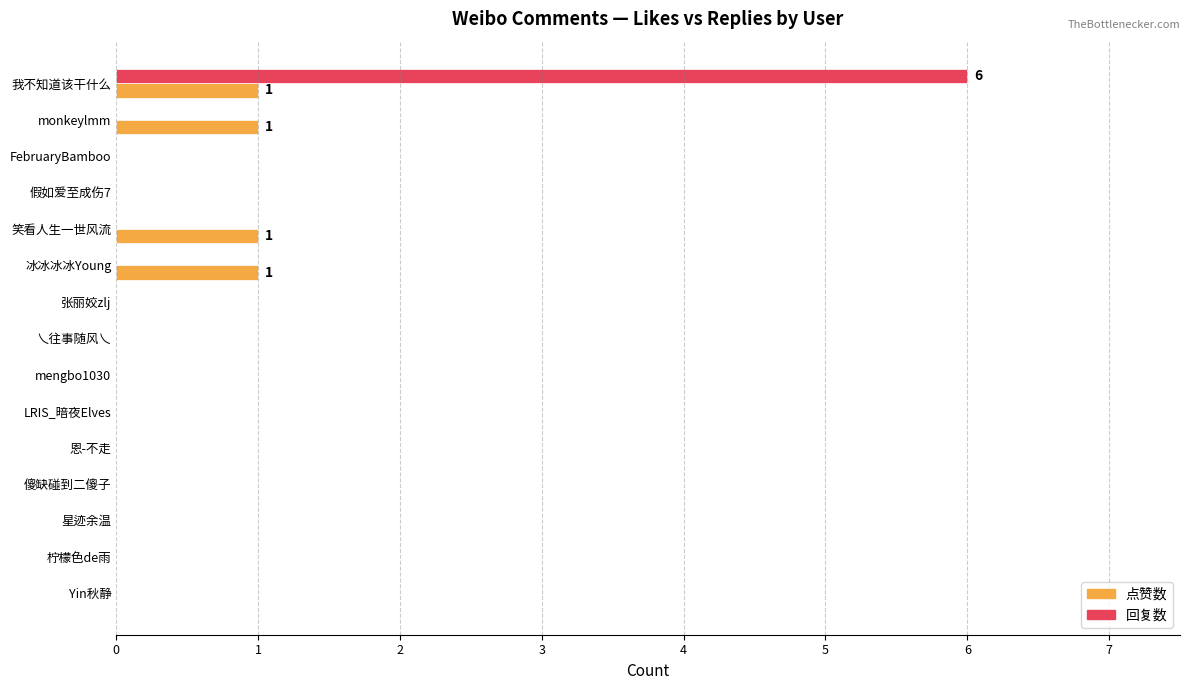

The 回复数 series shows 0 at monkeylmm. True or false?

True